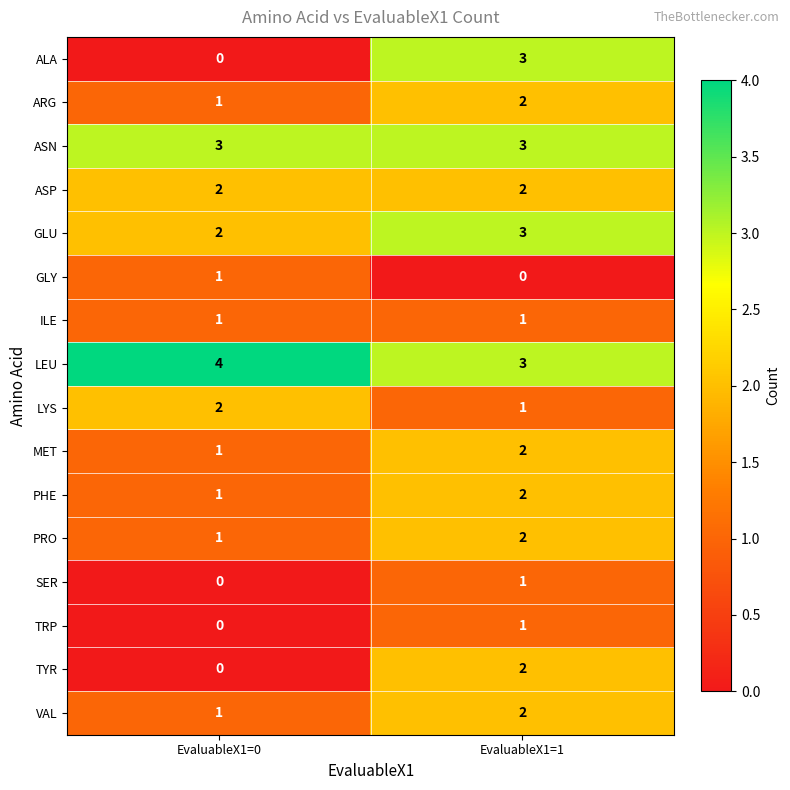

What is the total value across all series at EvaluableX1=1?

30